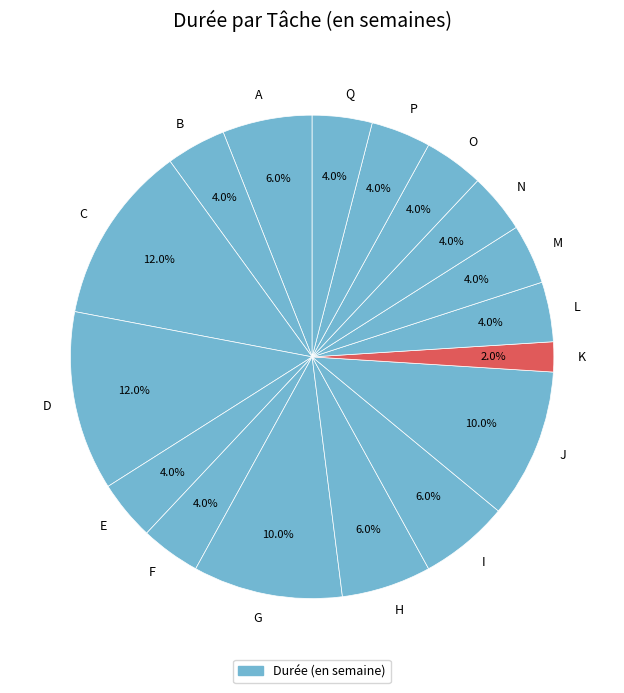

Which category has the smallest portion of the pie?

K